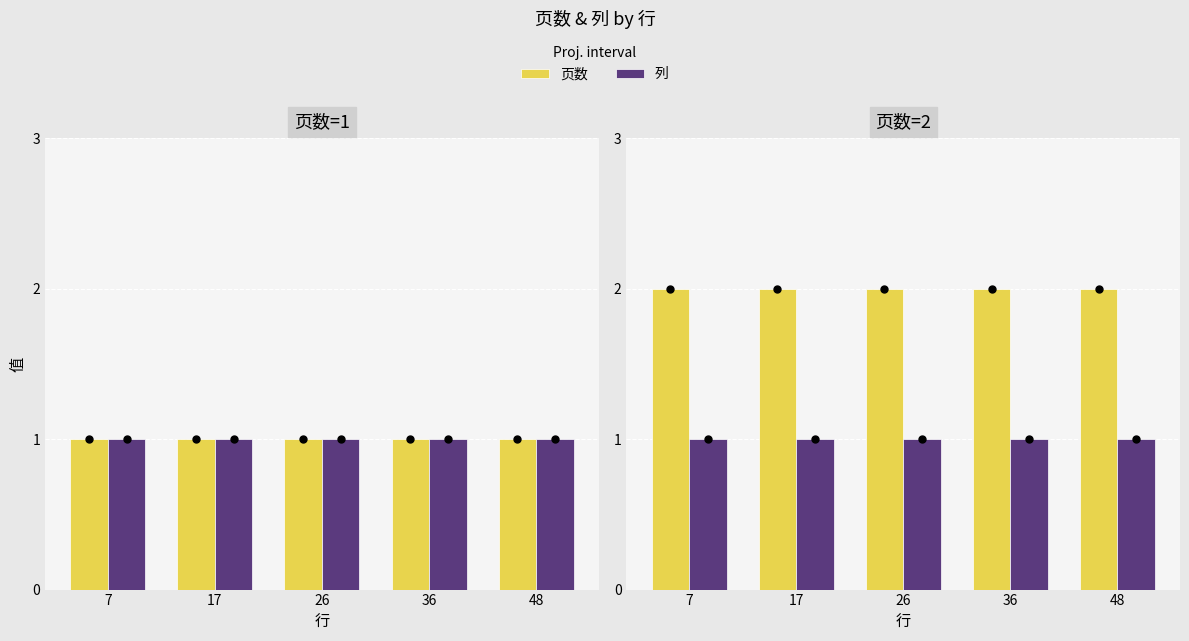

What is the value of the 列 bar at the 5th from the left?

1